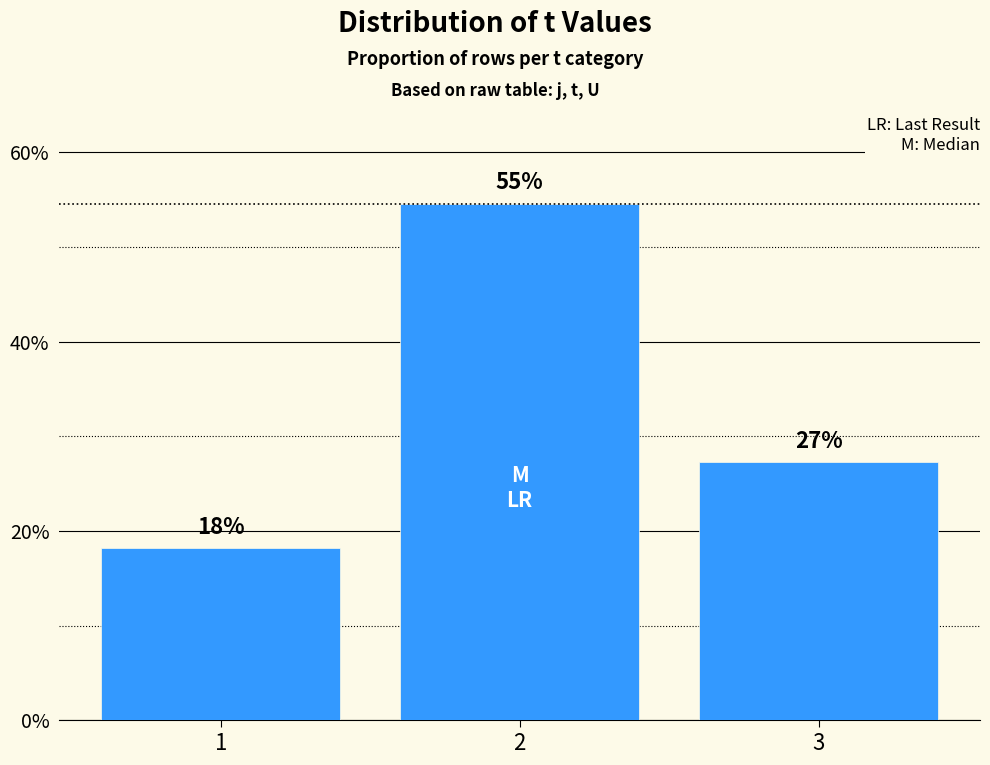

What is the value of the 3rd bar from the left?

0.3